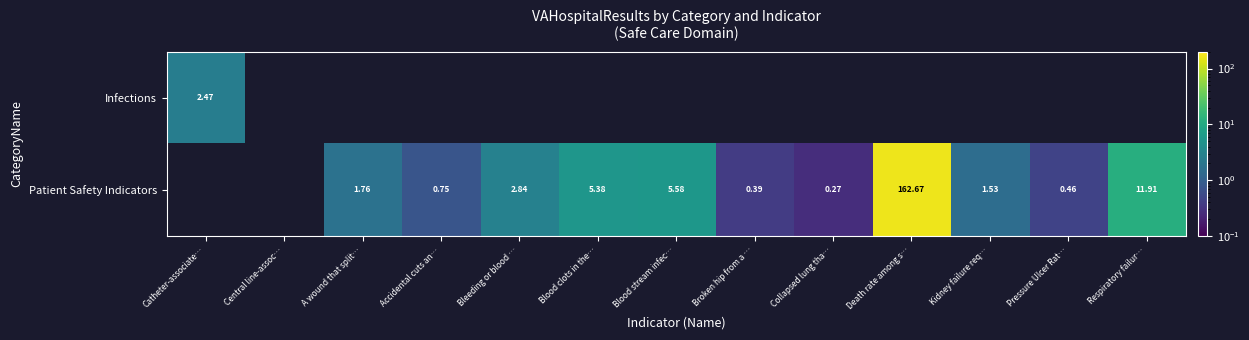

How many series are shown in this chart?

2